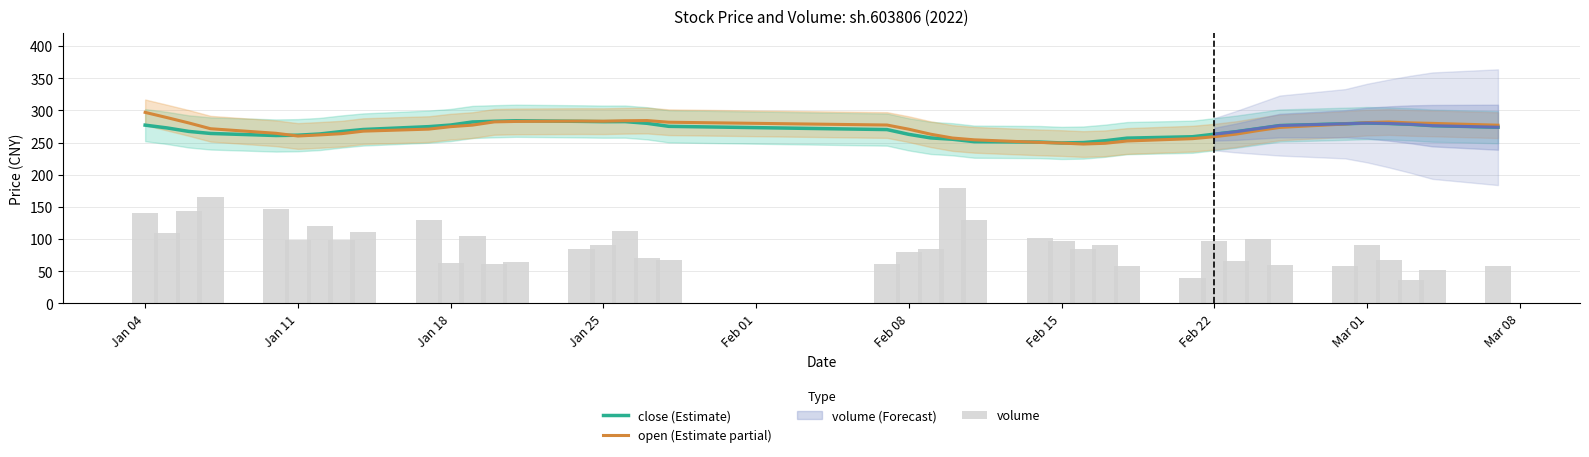

What is the minimum value for volume?

36.3